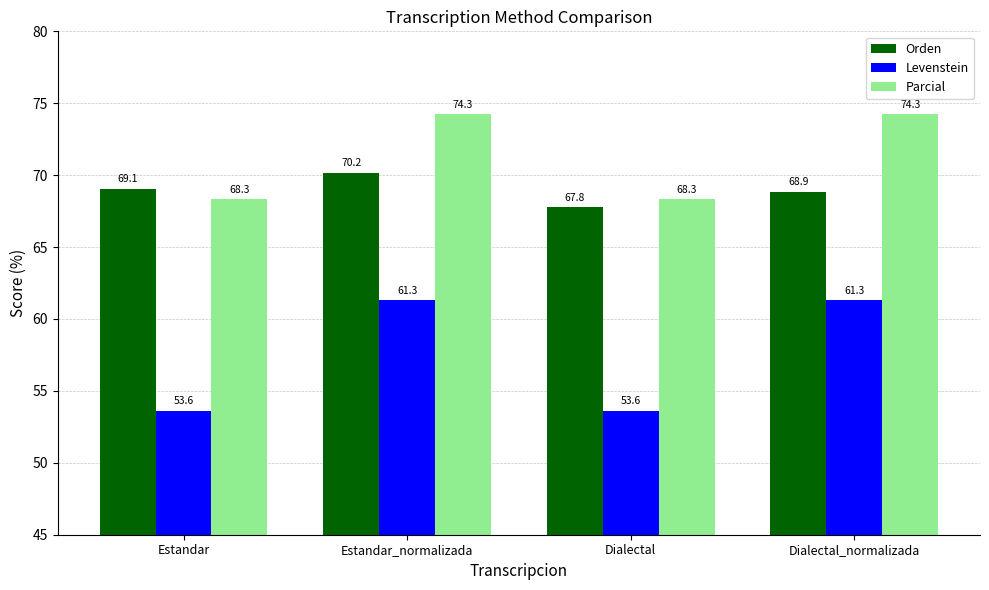

Count the number of categories in the chart.

4